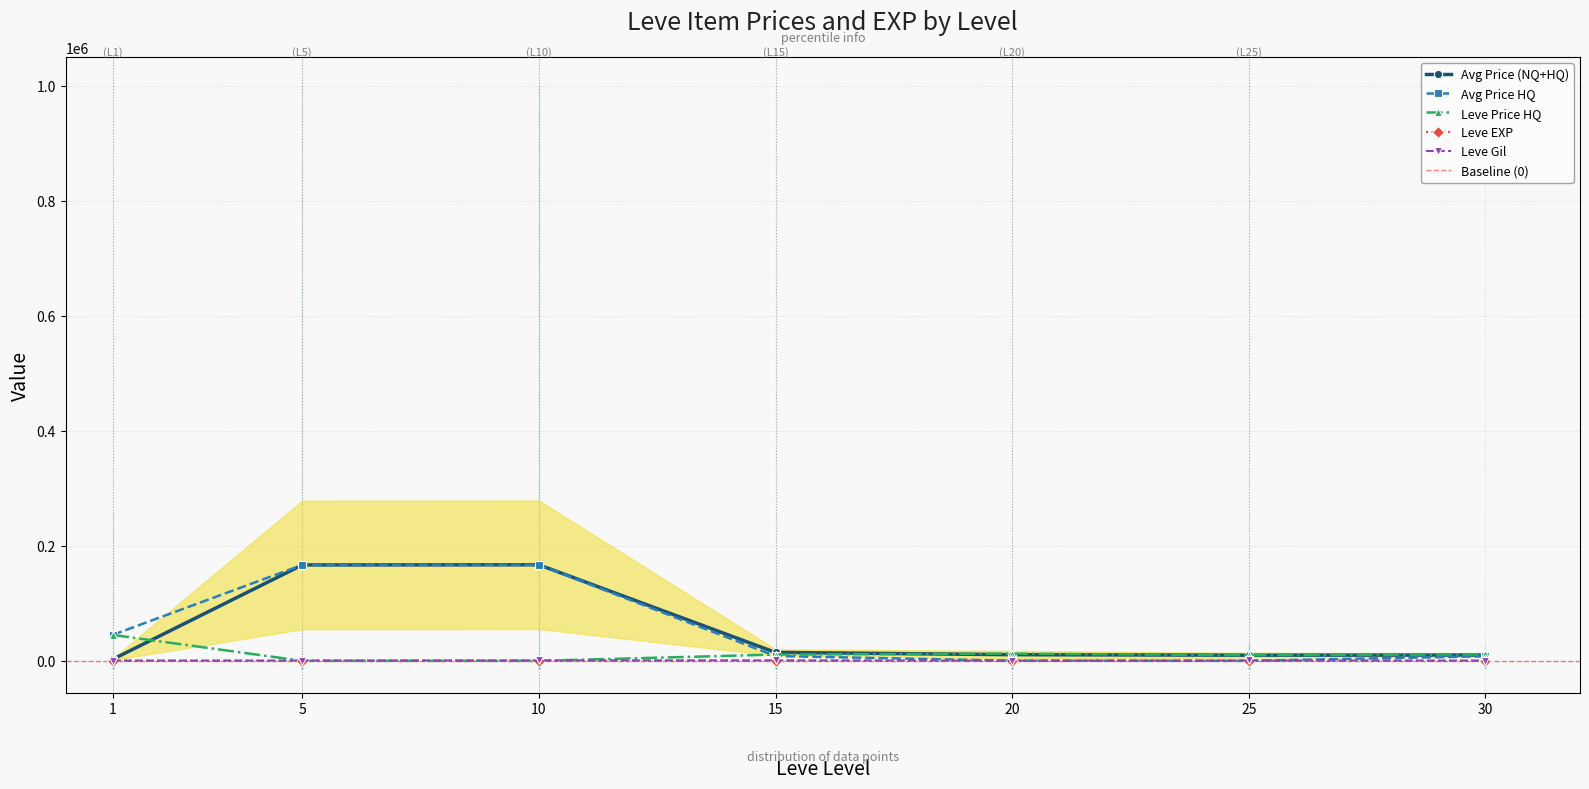

True or false: Leve Price HQ has more than 2 interior local peaks.

False